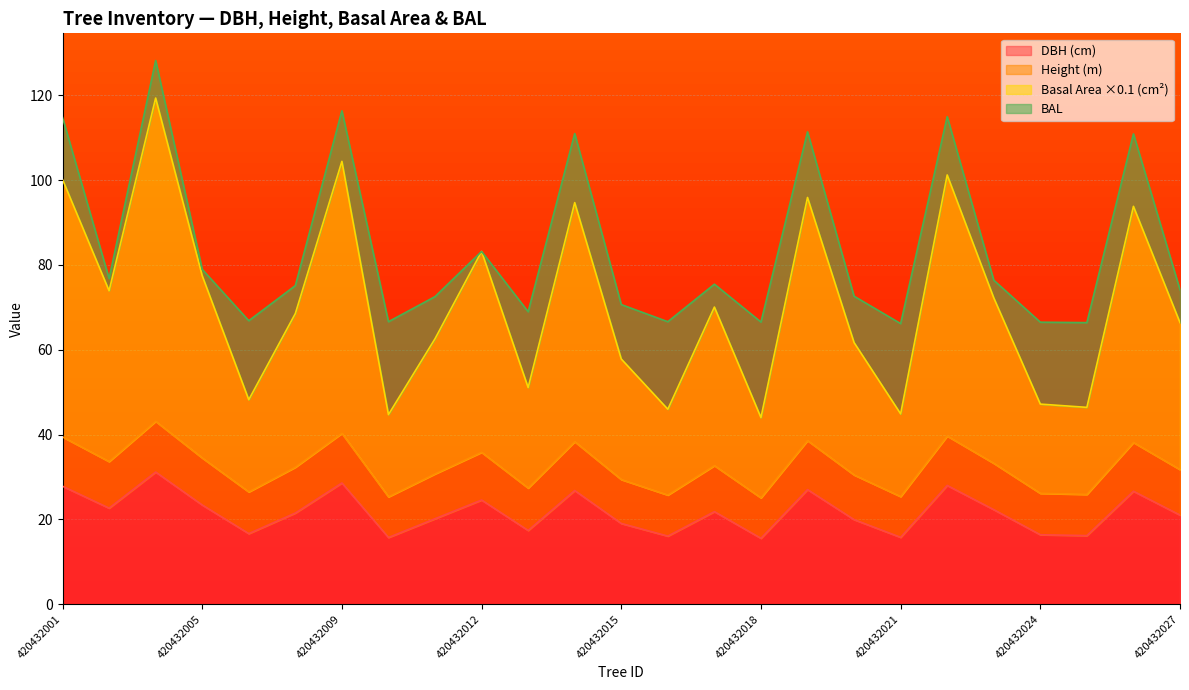

What is the minimum value for dbh?

15.5